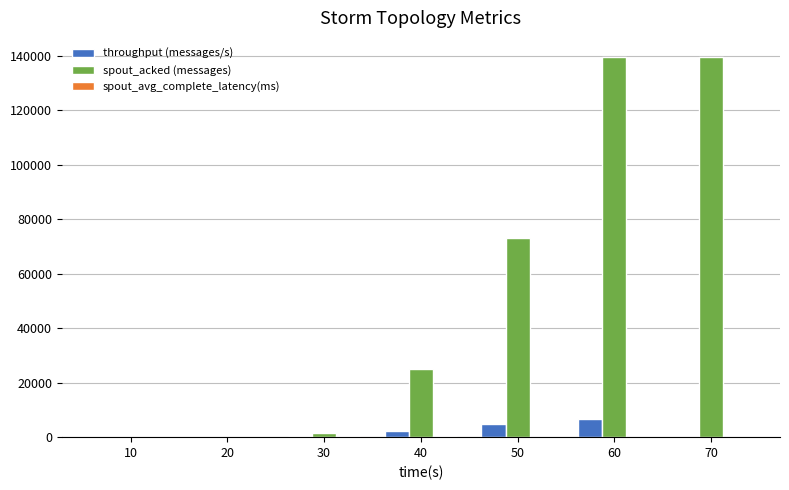

Which series changed the most between 20 and 50?

spout_acked (messages)